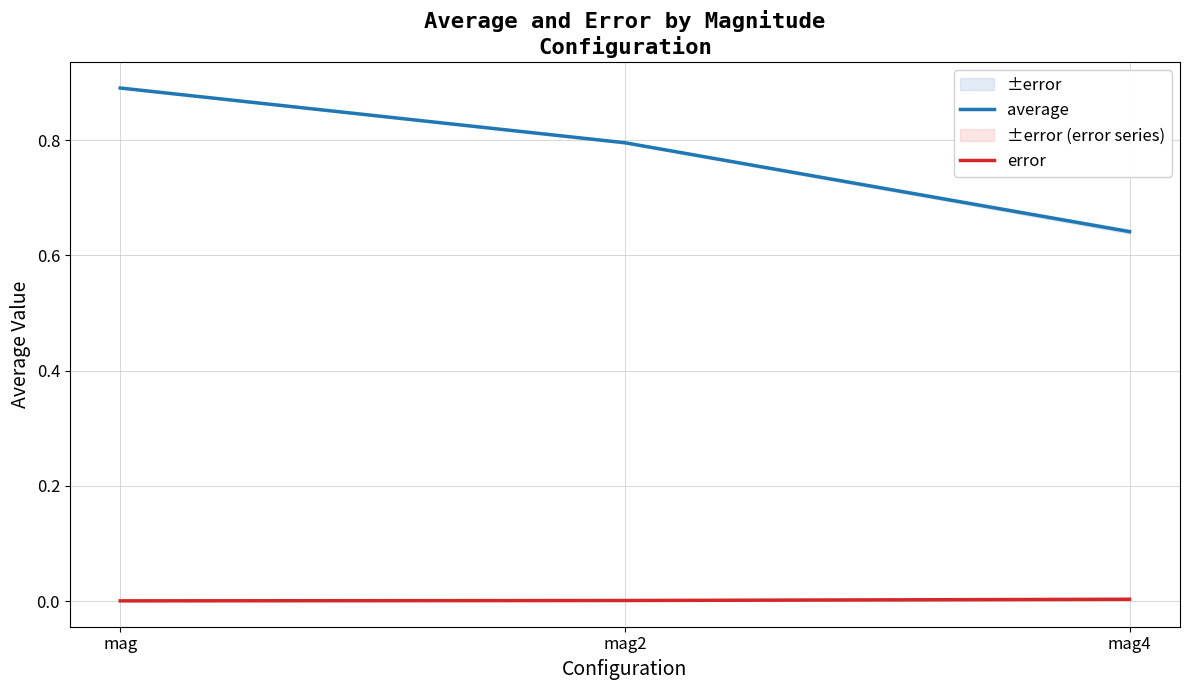

Which series changed the most between mag2 and mag4?

average